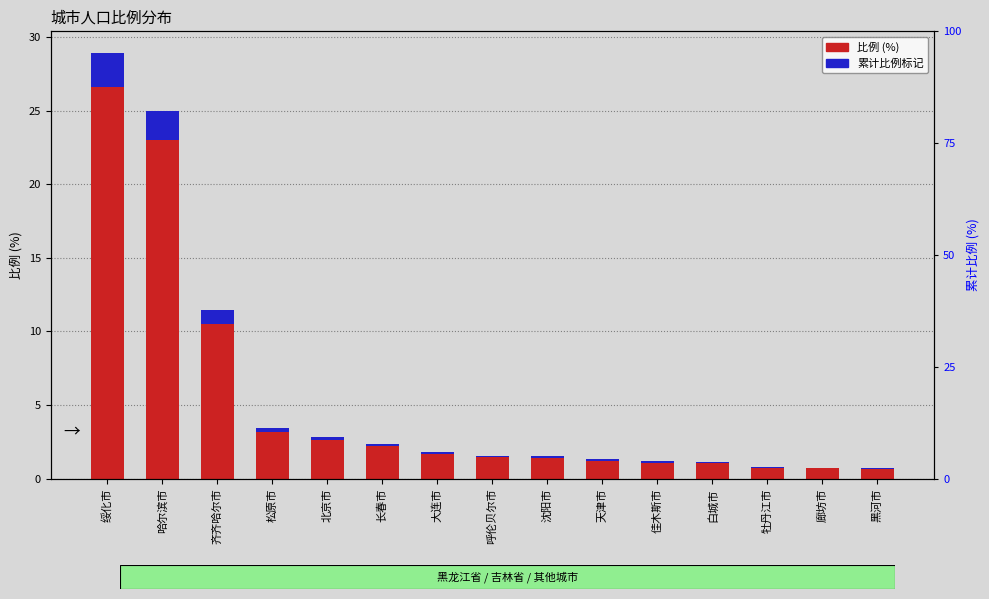

List the labels in order of 累计比例标记 value, smallest first.

黑河市, 廊坊市, 牡丹江市, 白城市, 佳木斯市, 天津市, 沈阳市, 呼伦贝尔市, 大连市, 长春市, 北京市, 松原市, 齐齐哈尔市, 哈尔滨市, 绥化市